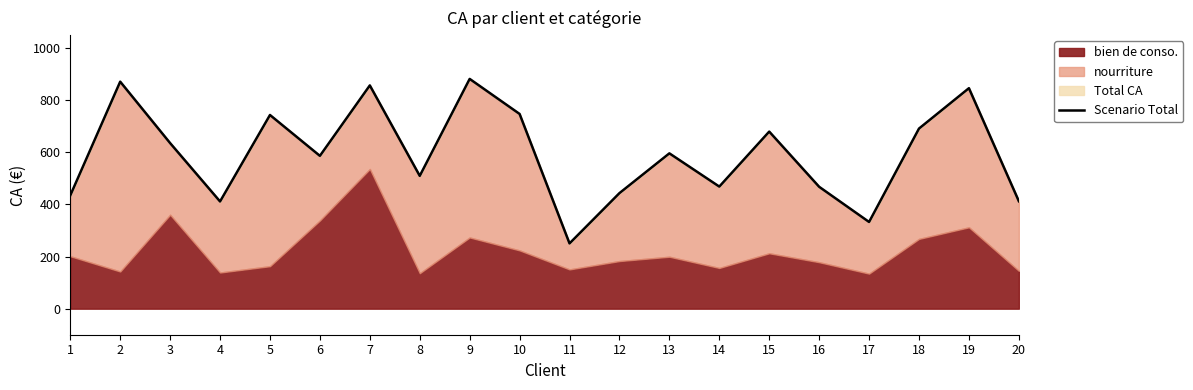

Rank the categories by value from lowest to highest.

11, 17, 4, 20, 1, 12, 16, 14, 8, 6, 13, 3, 15, 18, 5, 10, 19, 7, 2, 9